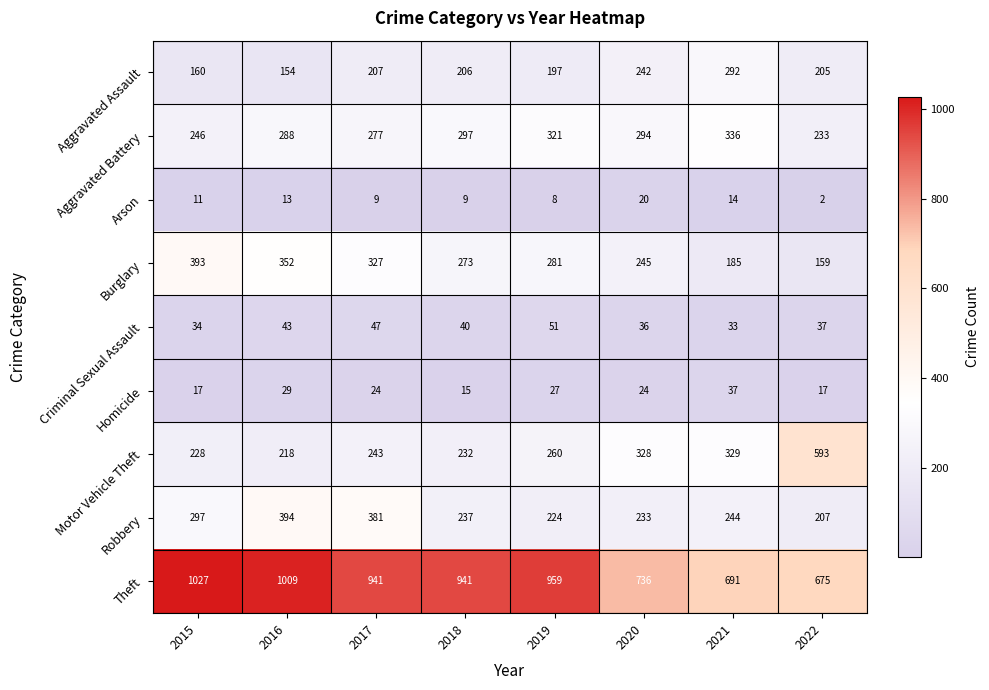

Count the number of data series in this chart.

9